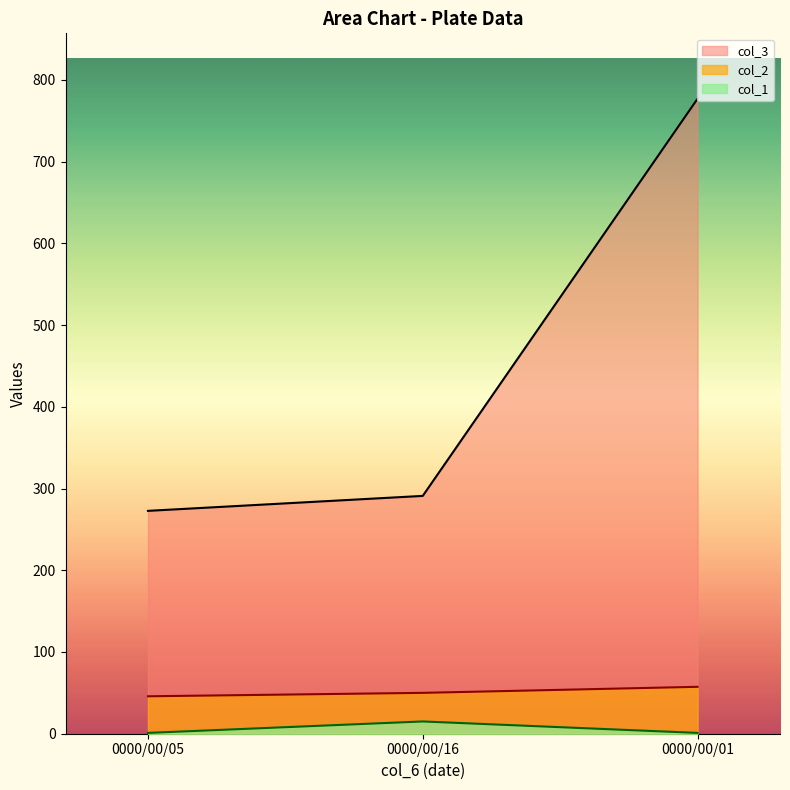

What is the difference between the highest and lowest values at 0000/00/16?

276.0